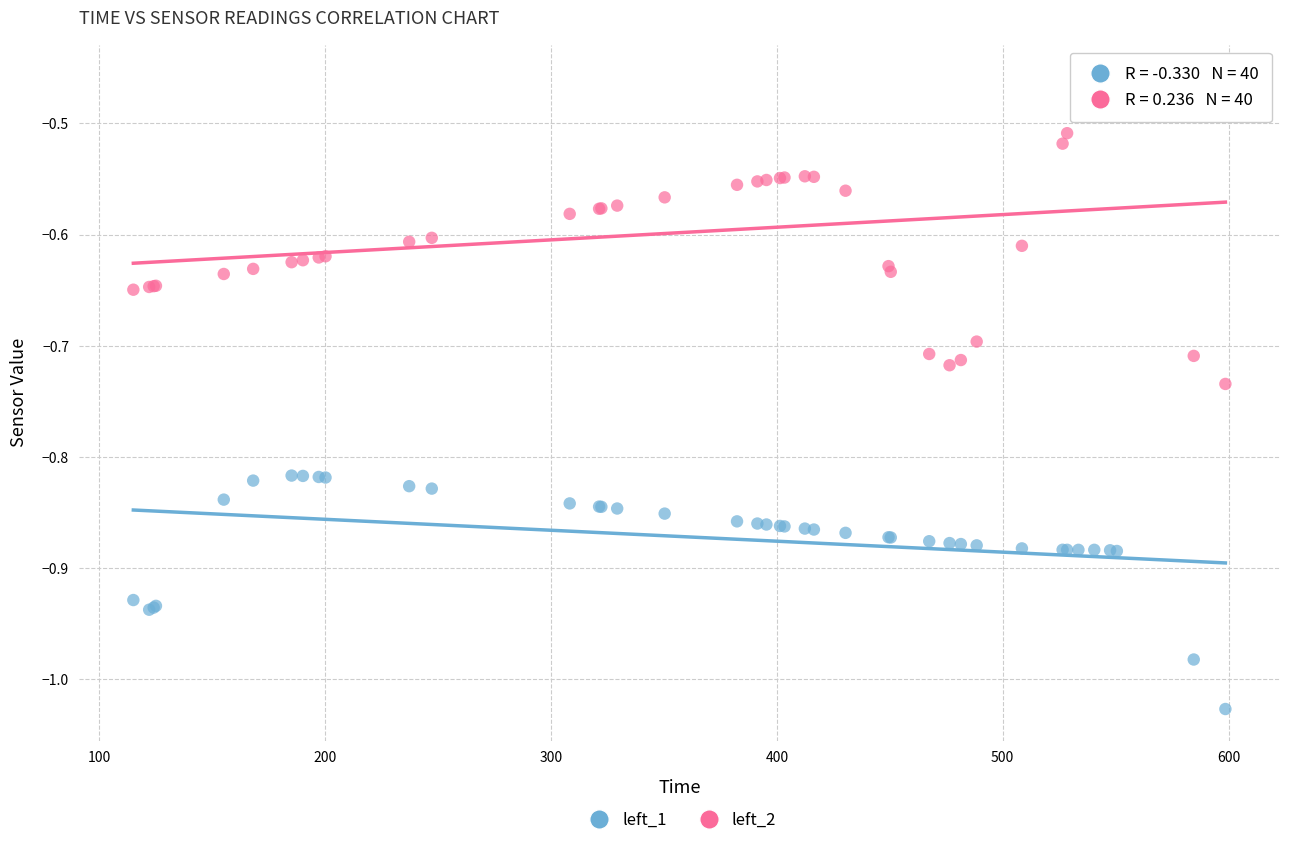

What is the X range (max minus min) for the scatter plot?

483.5